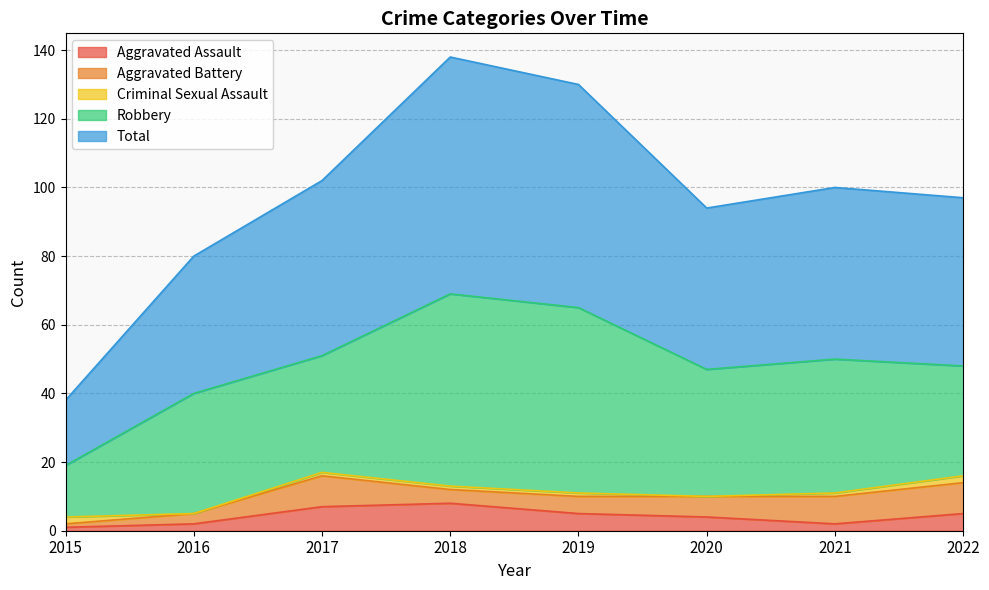

Which series changed the most between 2017 and 2019?

Robbery